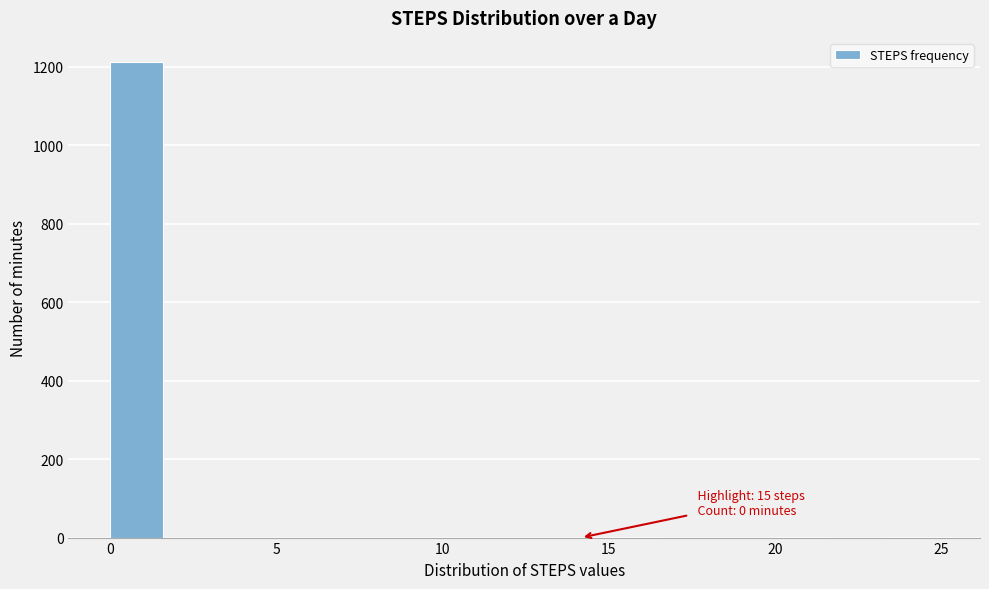

Around what value on the x-axis is the tallest bar? Give the approximate position of its centre, as read against the axis.

1.0